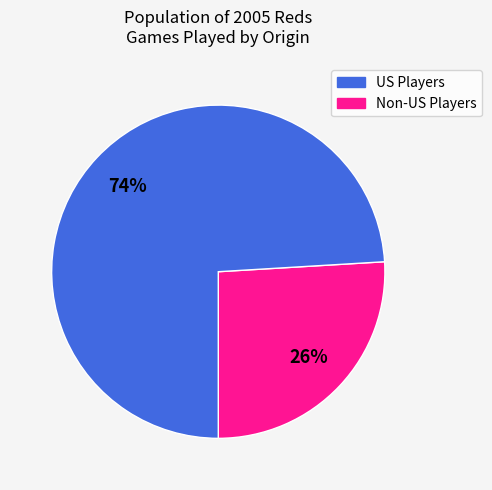

To the nearest percent, what is the difference between the largest and smallest slice percentages?

48%